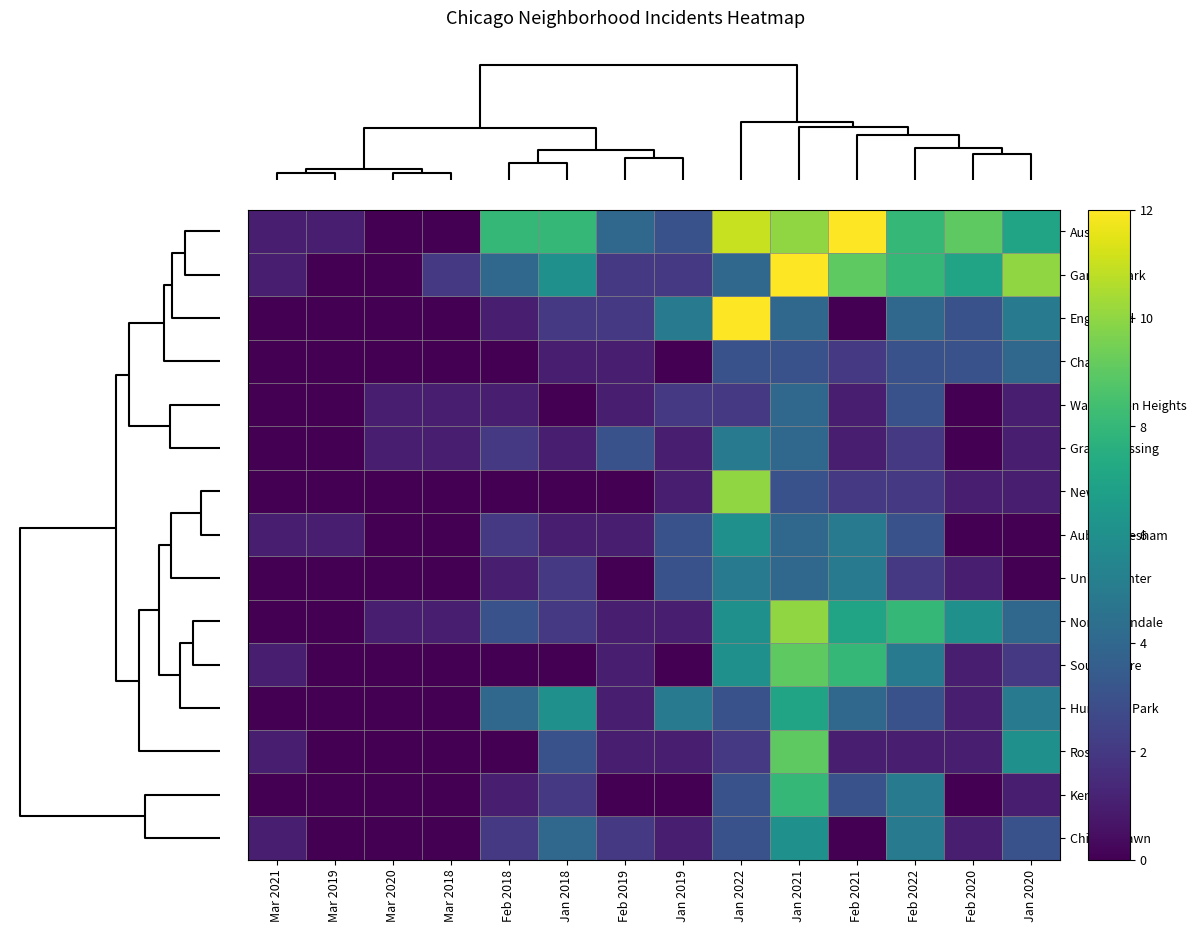

How many data points does each series have?

14